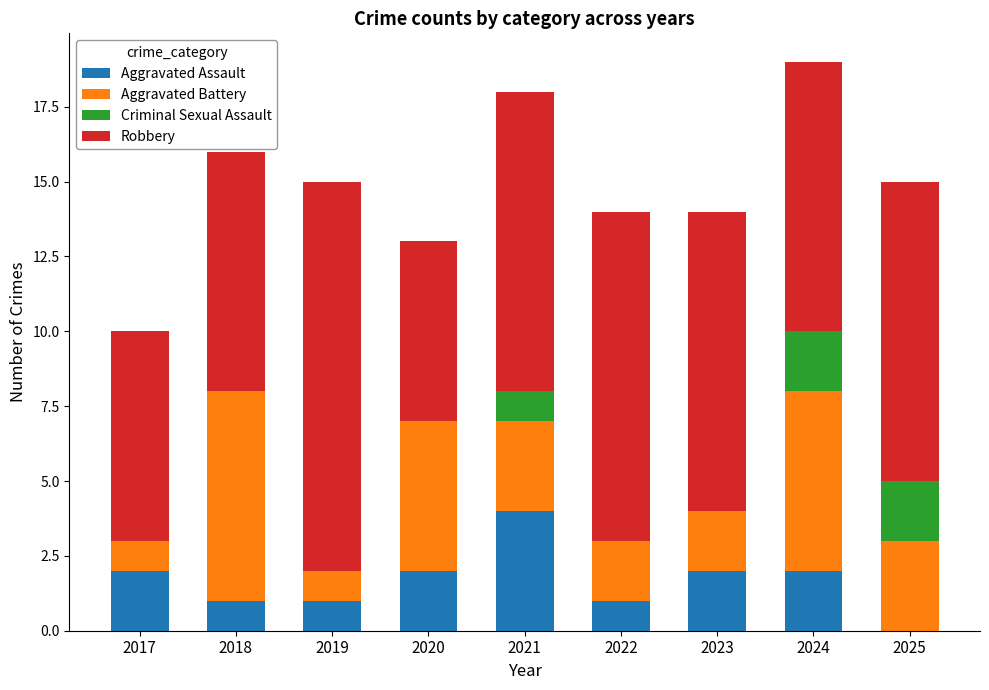

What is the total value across all series at 2020?

13